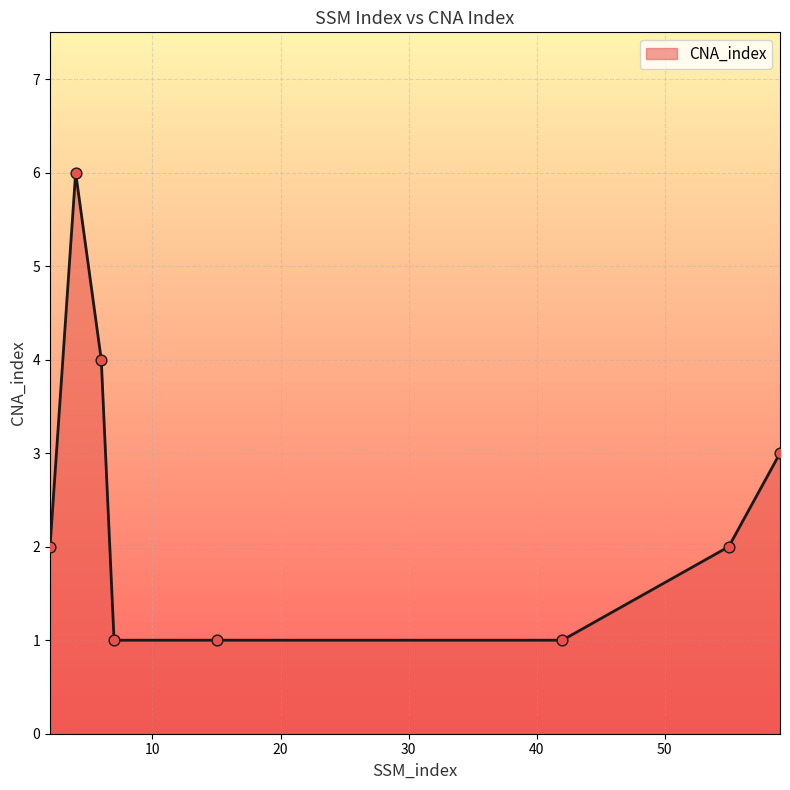

What is the greatest value displayed?

6